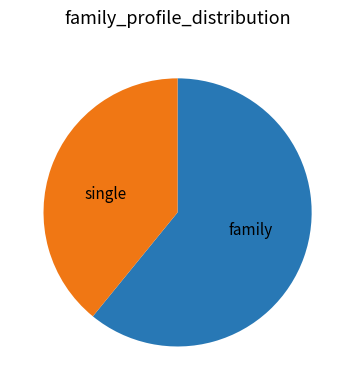

Approximately how many times larger is the value at single compared to family?

0.6